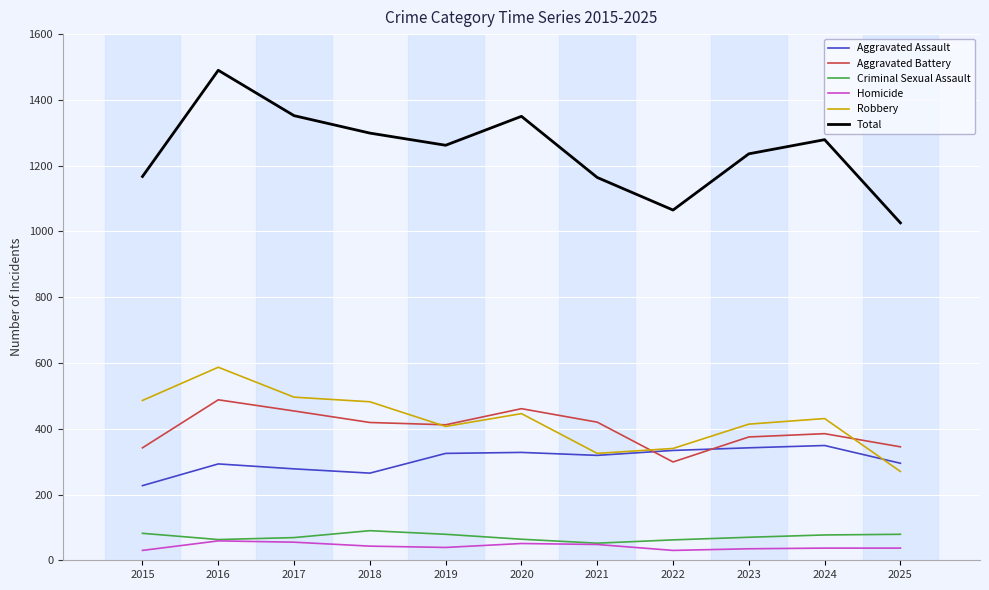

Which label corresponds to the largest value in the chart?

2016